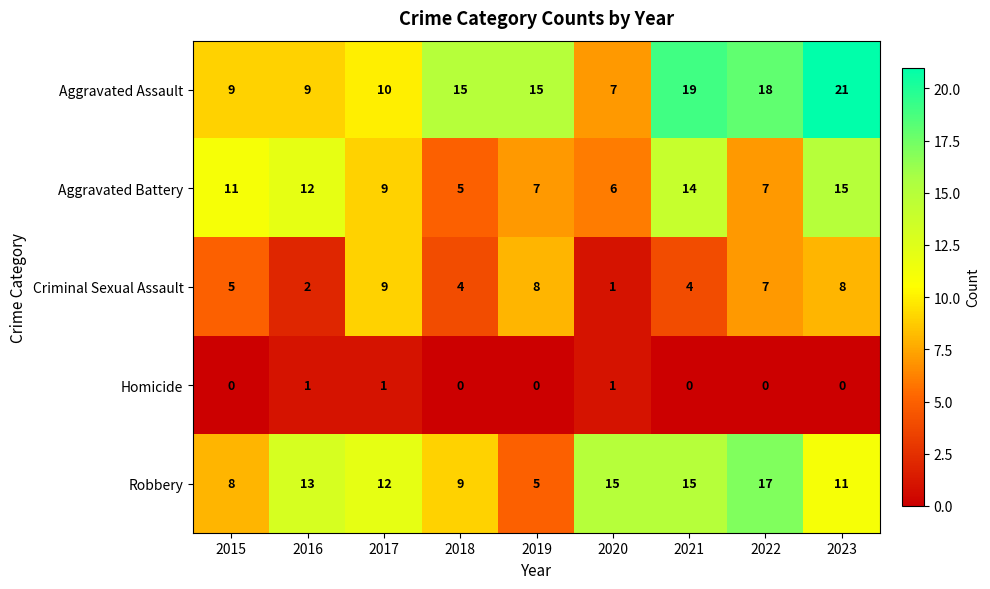

The value of Aggravated Battery at 2020 is 10. True or false?

False